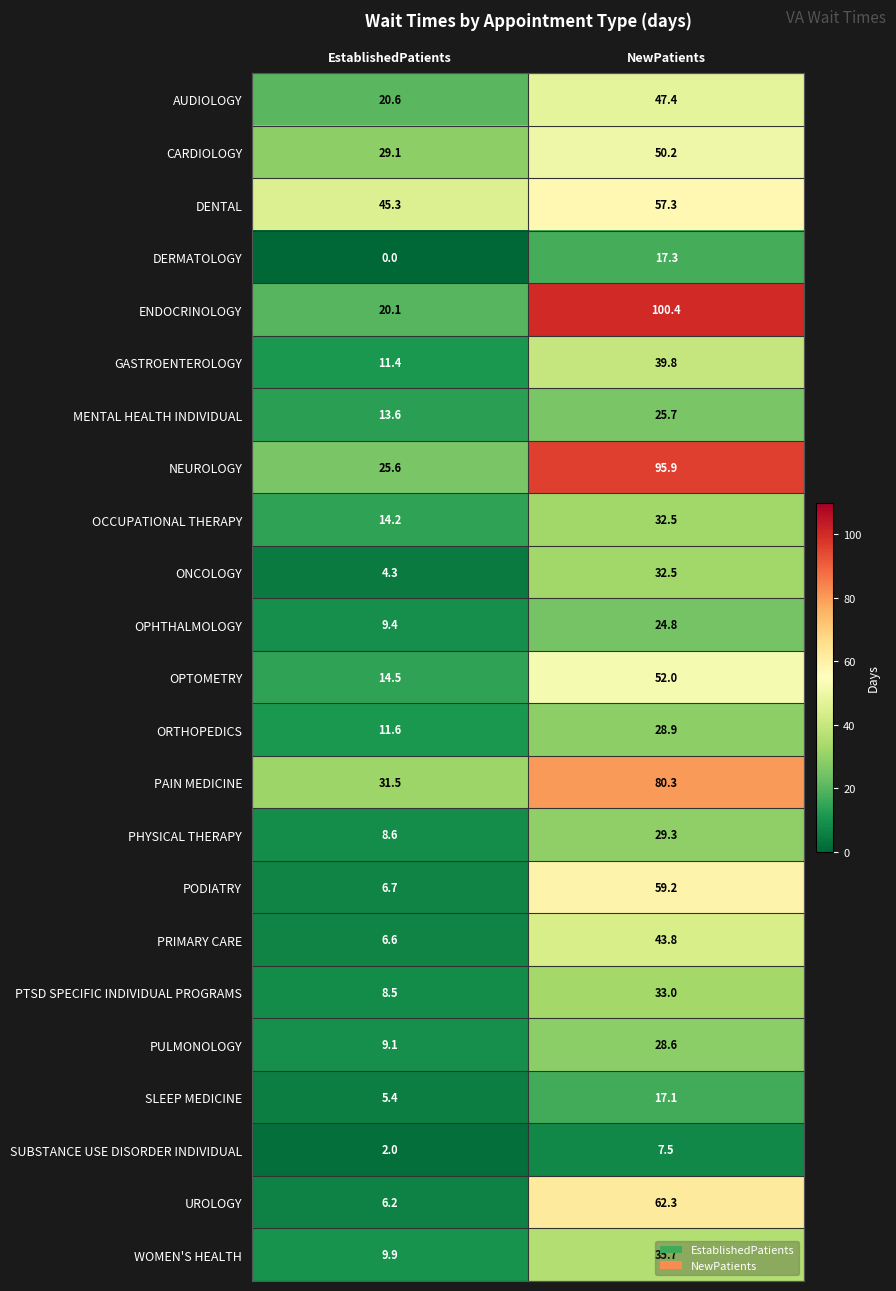

What is the greatest value displayed?

100.4